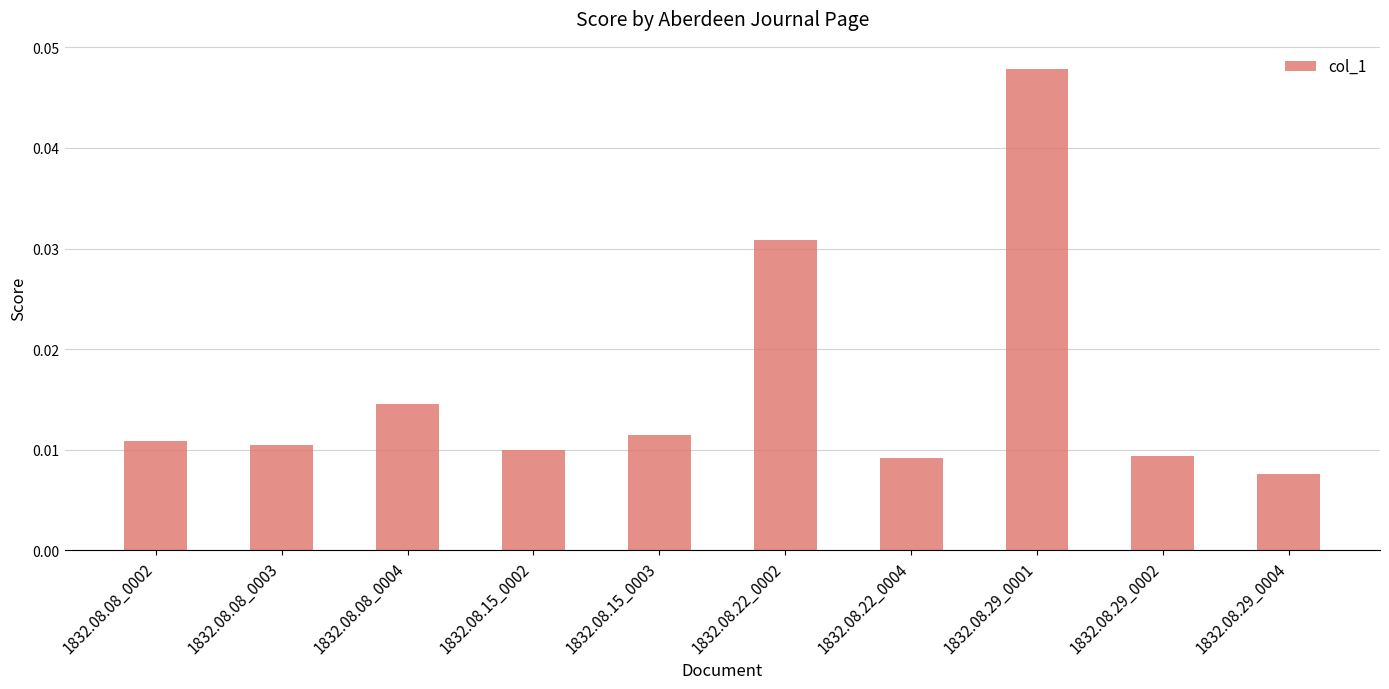

How many values are between 0 and 1?

10